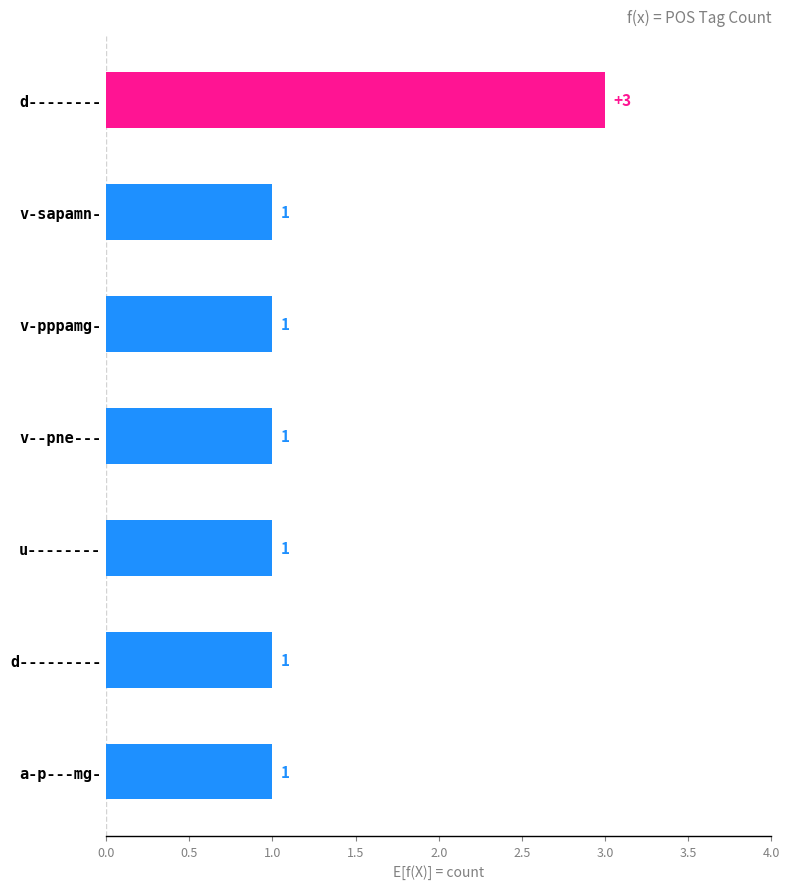

What is the minimum value shown in the chart?

1